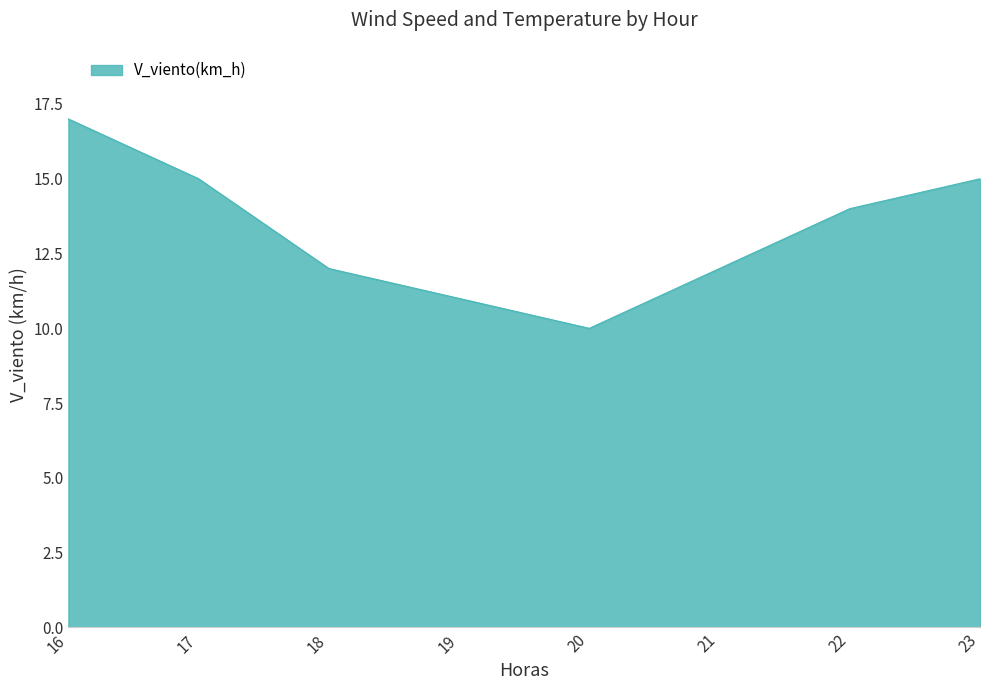

Which has a higher value, 16 or 21?

16